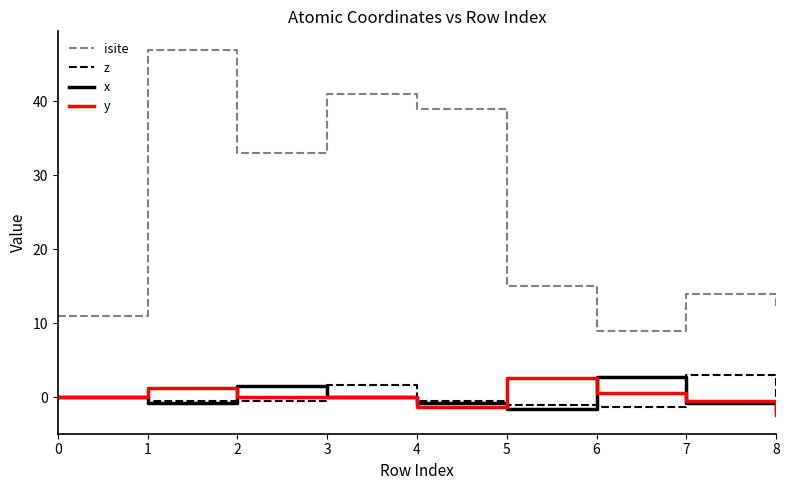

What is the minimum value for z?

-1.3